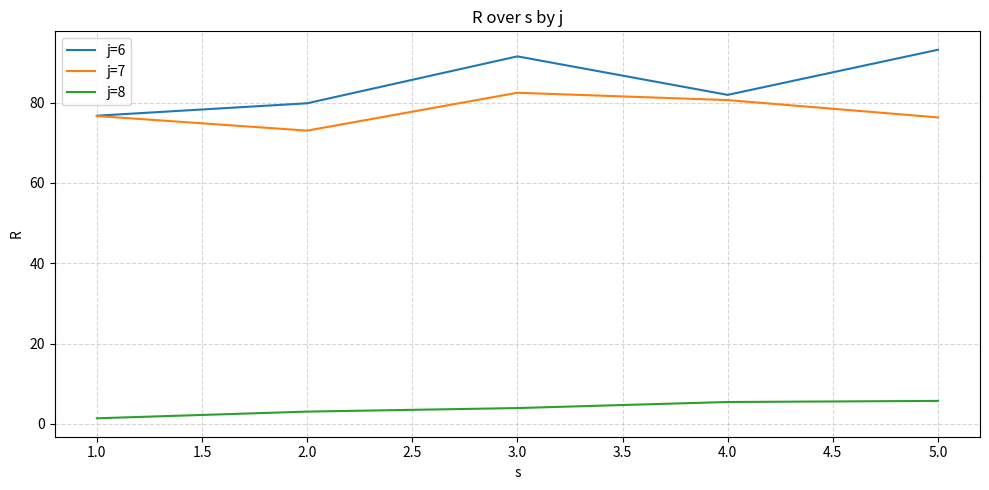

What is the total value across all series at 2.0?

156.0